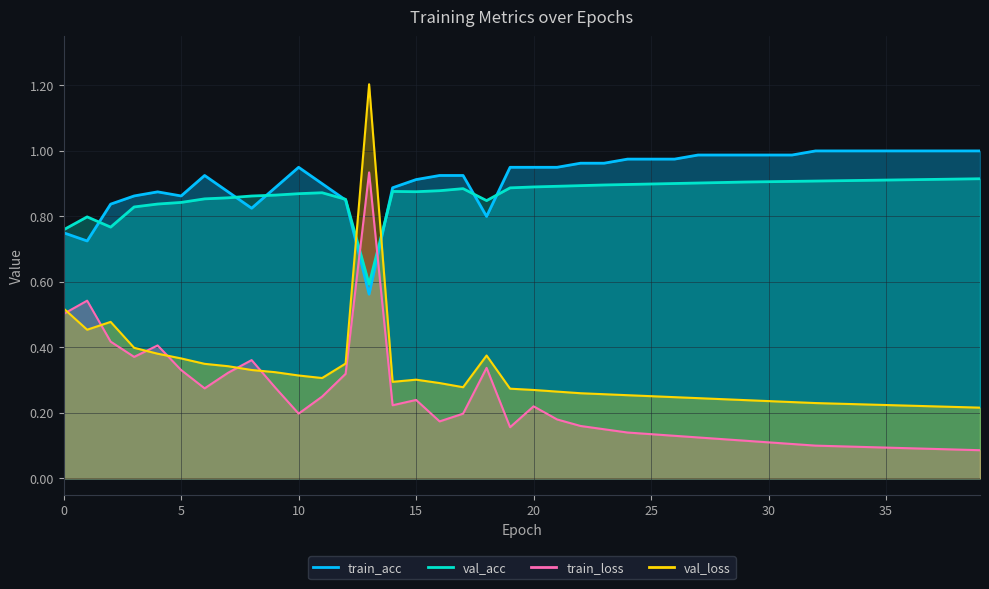

Reading left to right, transcribe all the data shown in this chart.

train_loss: 0=0.5	1=0.5	2=0.4	3=0.4	4=0.4	5=0.3	6=0.3	7=0.3	8=0.4	9=0.3	10=0.2	11=0.2	12=0.3	13=0.9	14=0.2	15=0.2	16=0.2	17=0.2	18=0.3	19=0.2	20=0.2	21=0.2	22=0.2	23=0.1	24=0.1	25=0.1	26=0.1	27=0.1	28=0.1	29=0.1	30=0.1	31=0.1	32=0.1	33=0.1	34=0.1	35=0.1	36=0.1	37=0.1	38=0.1	39=0.1
val_loss: 0=0.5	1=0.5	2=0.5	3=0.4	4=0.4	5=0.4	6=0.3	7=0.3	8=0.3	9=0.3	10=0.3	11=0.3	12=0.4	13=1.2	14=0.3	15=0.3	16=0.3	17=0.3	18=0.4	19=0.3	20=0.3	21=0.3	22=0.3	23=0.3	24=0.3	25=0.3	26=0.2	27=0.2	28=0.2	29=0.2	30=0.2	31=0.2	32=0.2	33=0.2	34=0.2	35=0.2	36=0.2	37=0.2	38=0.2	39=0.2
train_acc: 0=0.8	1=0.7	2=0.8	3=0.9	4=0.9	5=0.9	6=0.9	7=0.9	8=0.8	9=0.9	10=0.9	11=0.9	12=0.8	13=0.6	14=0.9	15=0.9	16=0.9	17=0.9	18=0.8	19=0.9	20=0.9	21=0.9	22=1.0	23=1.0	24=1.0	25=1.0	26=1.0	27=1.0	28=1.0	29=1.0	30=1.0	31=1.0	32=1.0	33=1.0	34=1.0	35=1.0	36=1.0	37=1.0	38=1.0	39=1.0
val_acc: 0=0.8	1=0.8	2=0.8	3=0.8	4=0.8	5=0.8	6=0.9	7=0.9	8=0.9	9=0.9	10=0.9	11=0.9	12=0.9	13=0.6	14=0.9	15=0.9	16=0.9	17=0.9	18=0.8	19=0.9	20=0.9	21=0.9	22=0.9	23=0.9	24=0.9	25=0.9	26=0.9	27=0.9	28=0.9	29=0.9	30=0.9	31=0.9	32=0.9	33=0.9	34=0.9	35=0.9	36=0.9	37=0.9	38=0.9	39=0.9